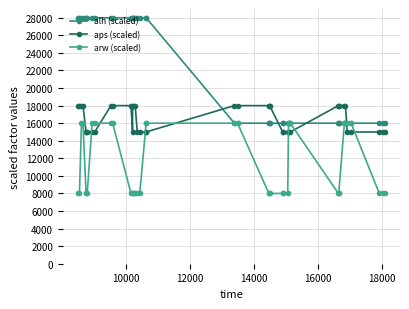

What are all the series names shown in the legend?

alh (scaled), aps (scaled), arw (scaled)